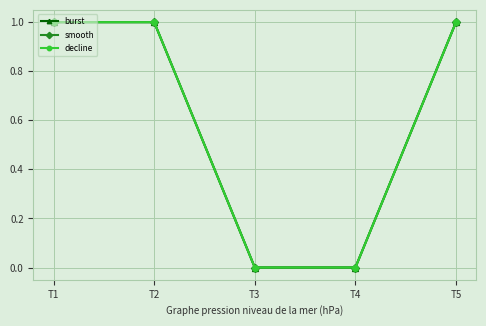

At which category is the sum across all series the highest?

T1